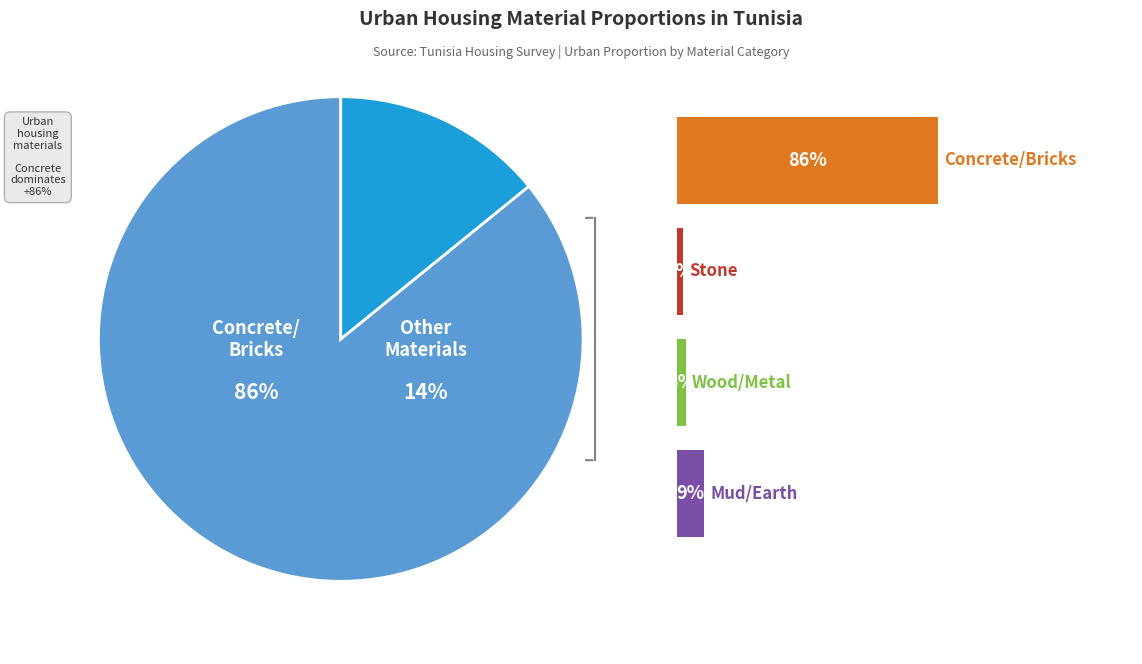

Combined, do Mud/Earth and Stone account for over 50%?

No